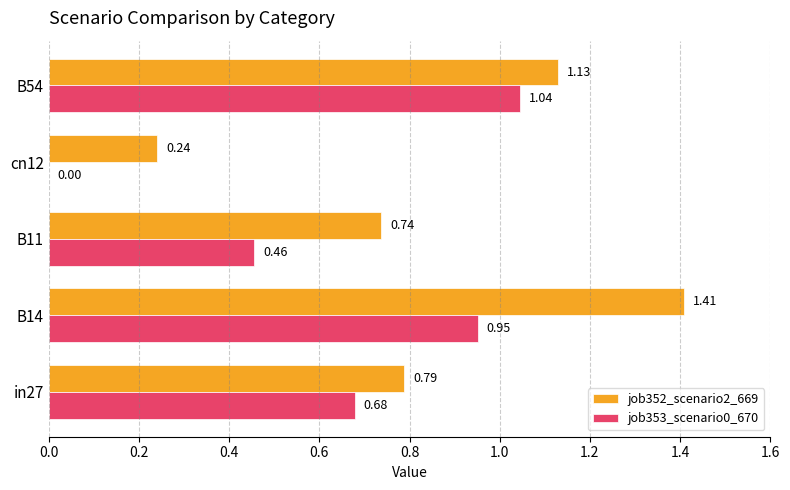

How many values in job353_scenario0_670 are above zero?

4